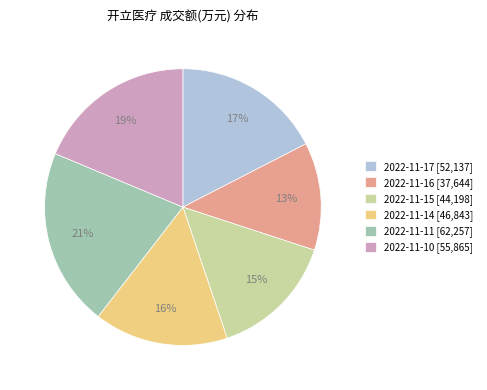

What is the smallest slice in the pie chart?

2022-11-16